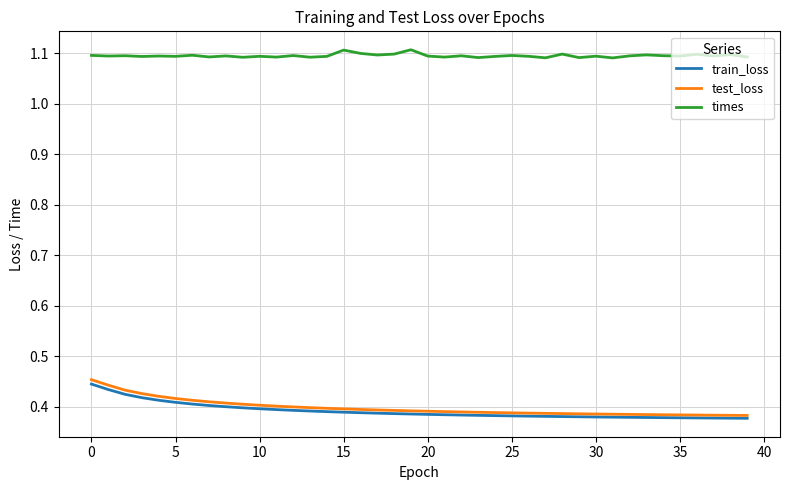

True or false: train_loss and times cross at least once.

False